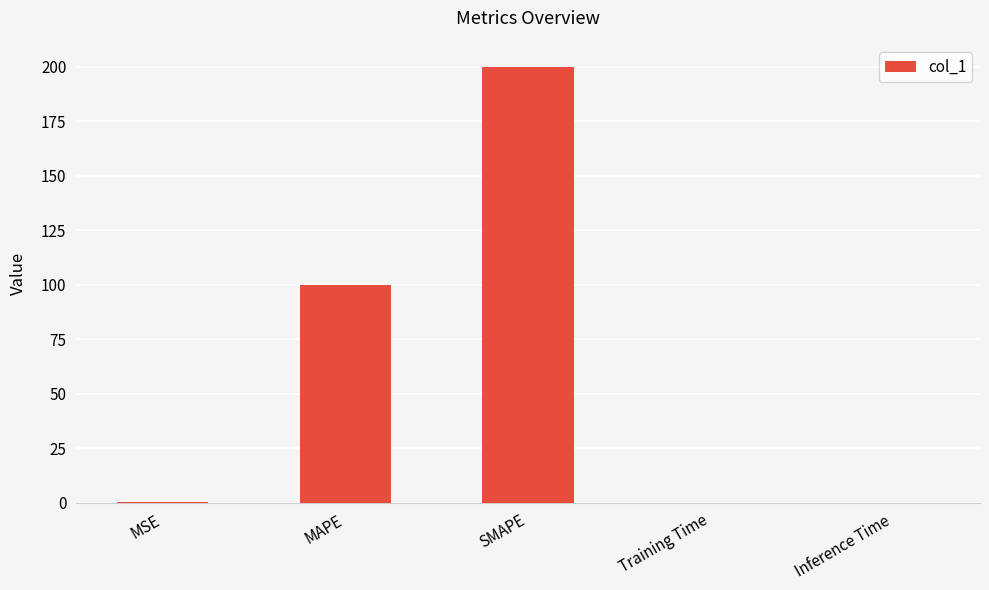

What is the change in value from MAPE to Inference Time?

-100.0